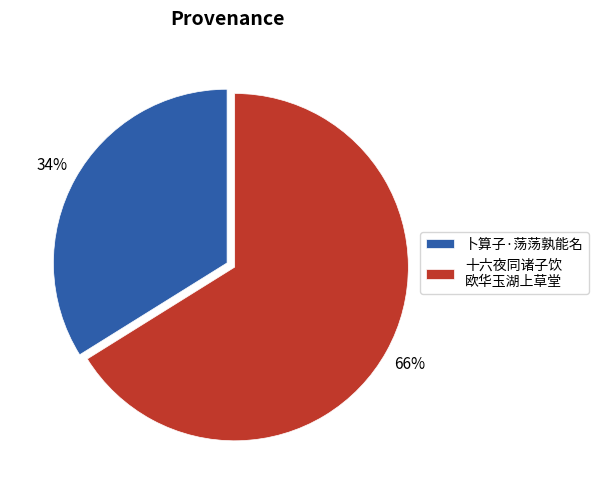

Is the sum of 十六夜同诸子饮 欧华玉湖上草堂 and 卜算子·荡荡孰能名 greater than half?

Yes